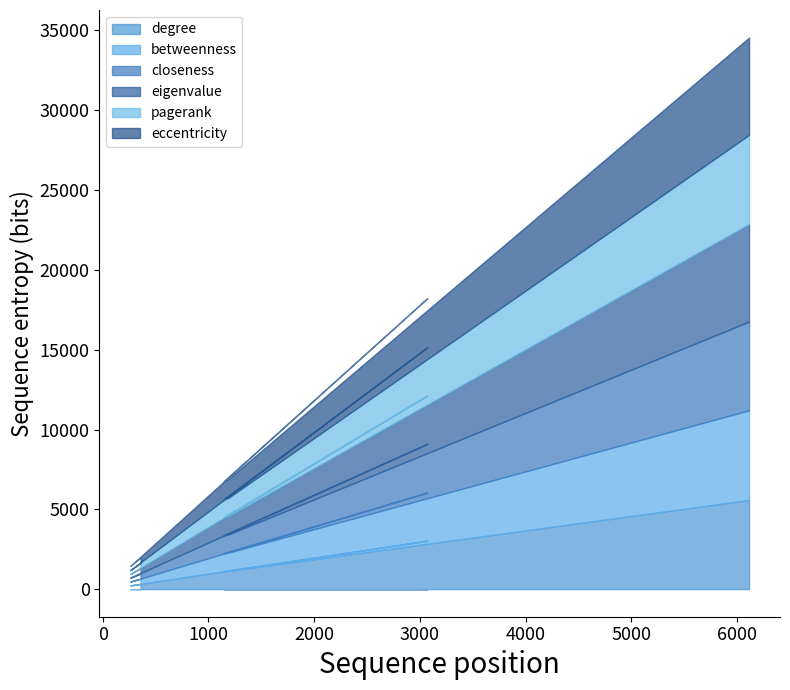

What is the highest value of the degree series?

5586